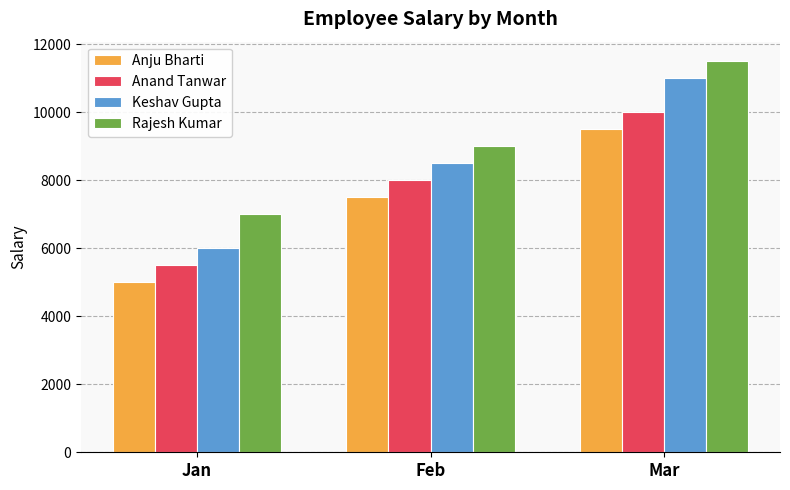

At which label is Anand Tanwar closest to 7750?

Feb